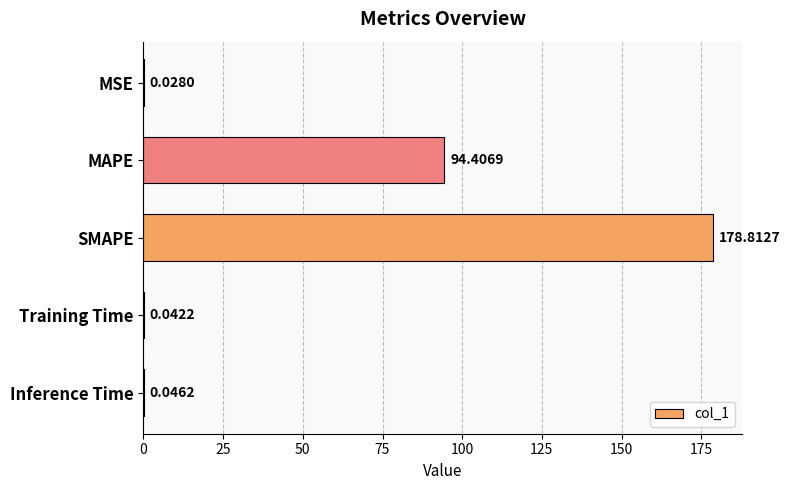

Does the chart contain stacked bars?

No